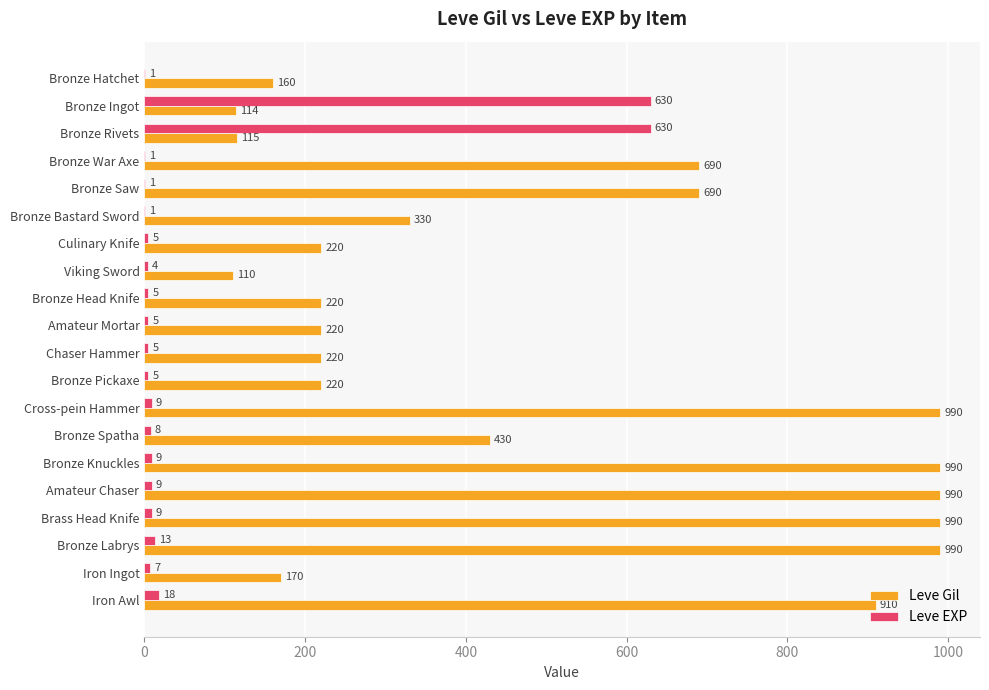

What is the sum of the Leve EXP values at Bronze Saw and Chaser Hammer?

6